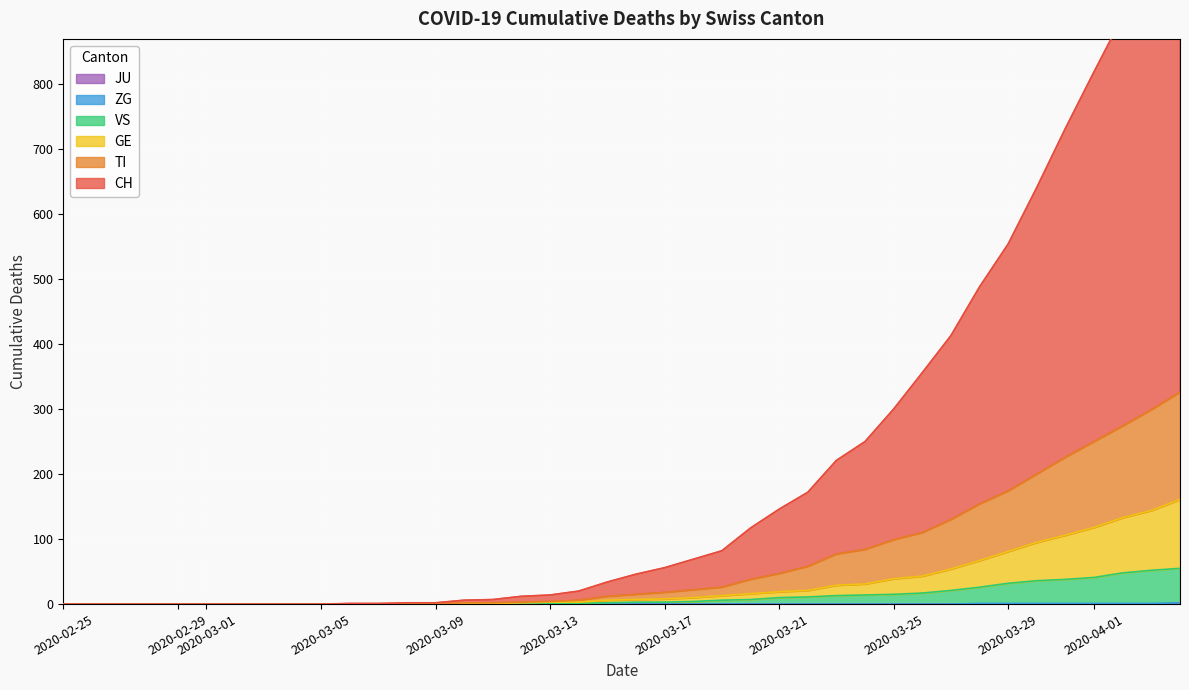

How many values in the GE series exceed 7?

19